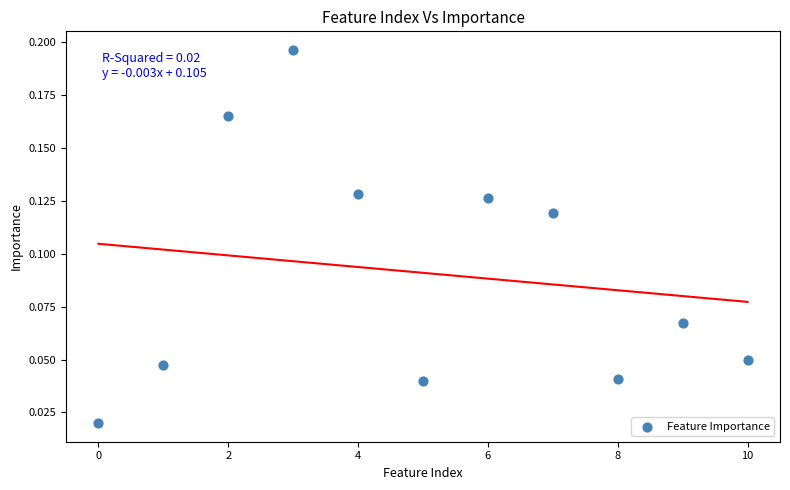

What is the average X value?

5.0